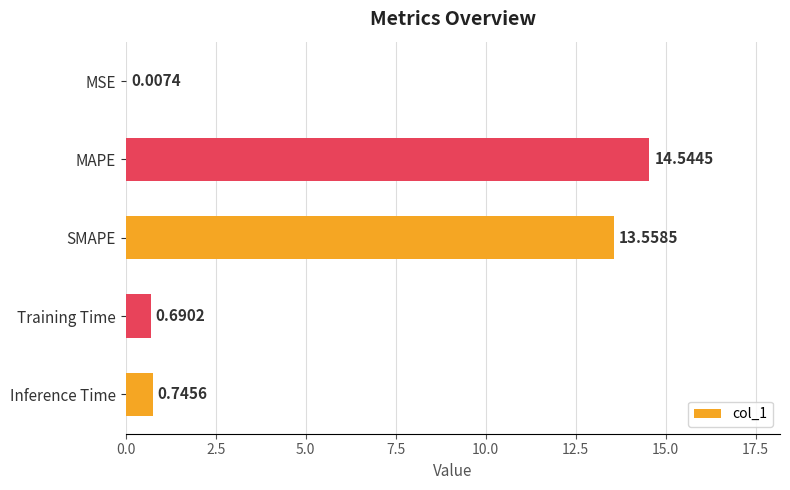

What is the sum of all values?

29.5